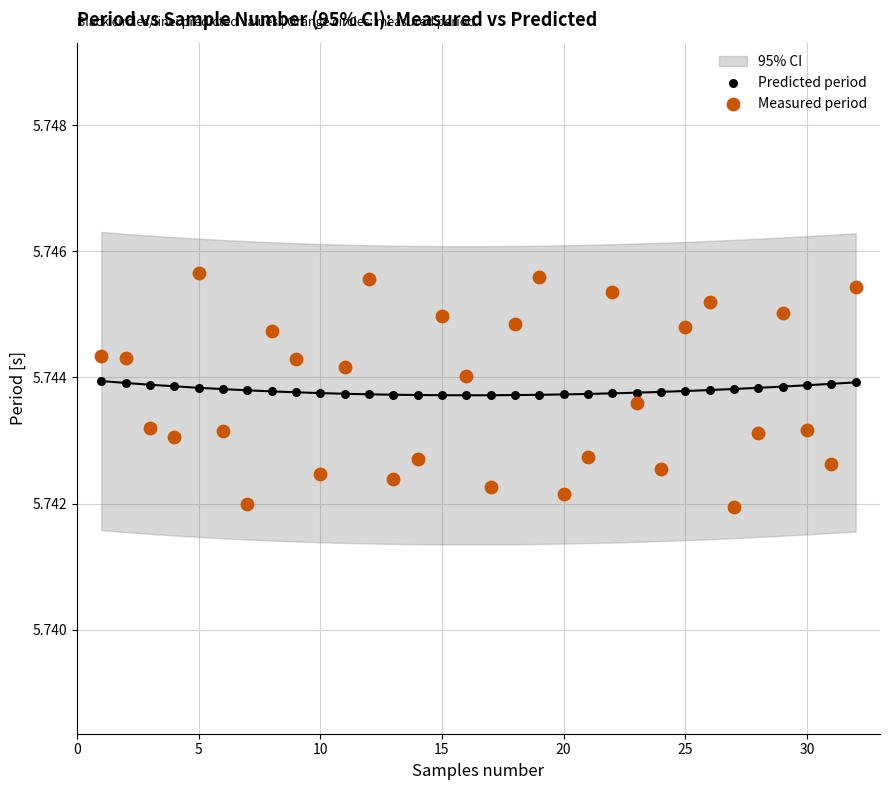

Which series has the largest Y range (max minus min)?

Measured period